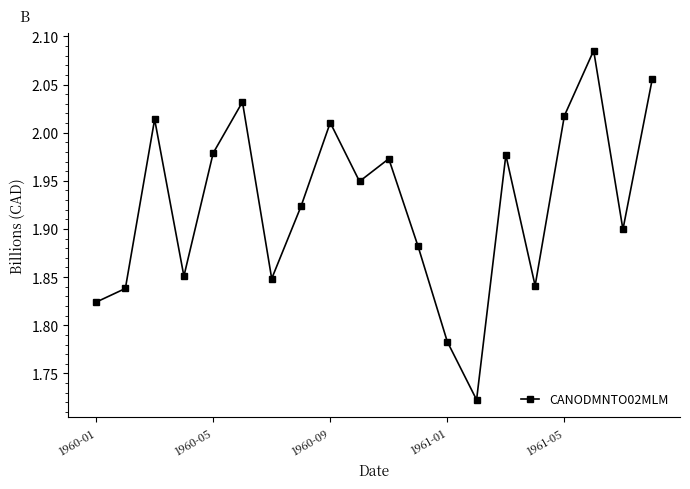

What is the difference between the second highest and minimum values?

0.3